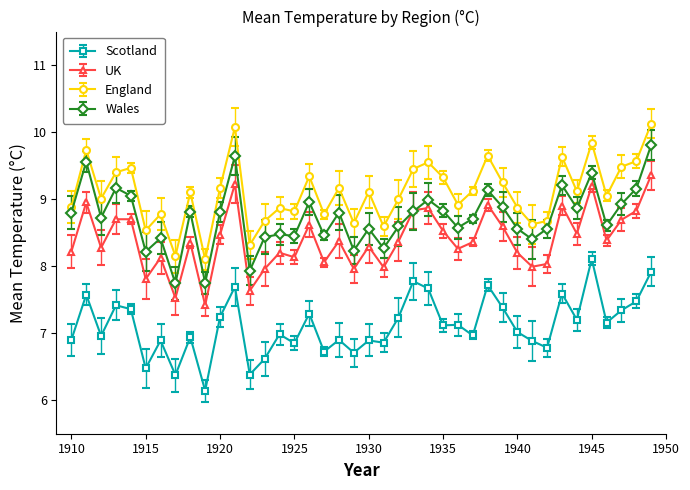

True or false: Wales has more than 0 points higher than both neighbors.

True